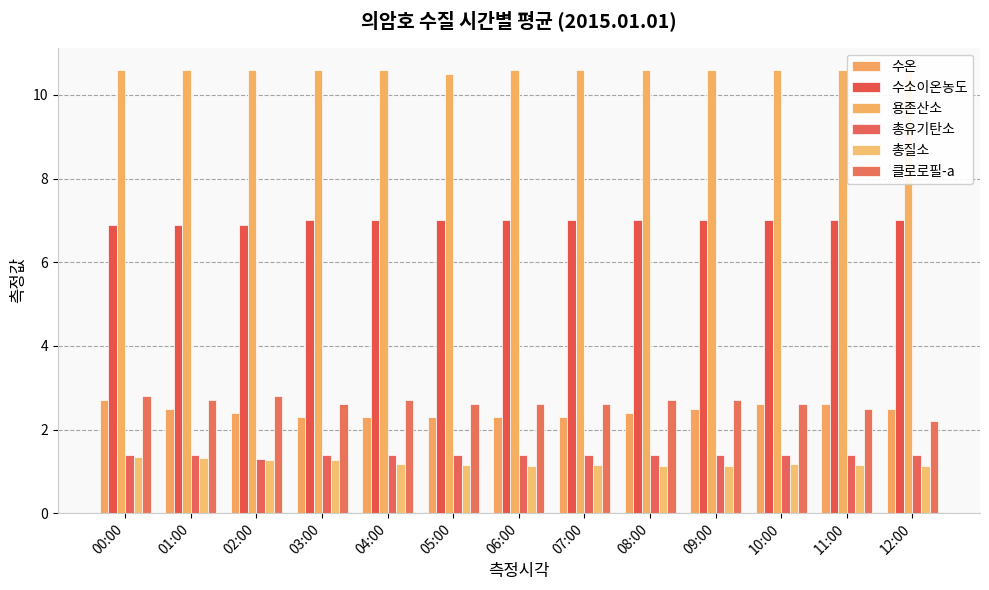

Reading left to right, transcribe all the data shown in this chart.

수온: 00:00=2.7	01:00=2.5	02:00=2.4	03:00=2.3	04:00=2.3	05:00=2.3	06:00=2.3	07:00=2.3	08:00=2.4	09:00=2.5	10:00=2.6	11:00=2.6	12:00=2.5
수소이온농도: 00:00=6.9	01:00=6.9	02:00=6.9	03:00=7.0	04:00=7.0	05:00=7.0	06:00=7.0	07:00=7.0	08:00=7.0	09:00=7.0	10:00=7.0	11:00=7.0	12:00=7.0
용존산소: 00:00=10.6	01:00=10.6	02:00=10.6	03:00=10.6	04:00=10.6	05:00=10.5	06:00=10.6	07:00=10.6	08:00=10.6	09:00=10.6	10:00=10.6	11:00=10.6	12:00=10.6
총유기탄소: 00:00=1.4	01:00=1.4	02:00=1.3	03:00=1.4	04:00=1.4	05:00=1.4	06:00=1.4	07:00=1.4	08:00=1.4	09:00=1.4	10:00=1.4	11:00=1.4	12:00=1.4
총질소: 00:00=1.3	01:00=1.3	02:00=1.3	03:00=1.3	04:00=1.2	05:00=1.2	06:00=1.1	07:00=1.1	08:00=1.1	09:00=1.1	10:00=1.2	11:00=1.1	12:00=1.1
클로로필-a: 00:00=2.8	01:00=2.7	02:00=2.8	03:00=2.6	04:00=2.7	05:00=2.6	06:00=2.6	07:00=2.6	08:00=2.7	09:00=2.7	10:00=2.6	11:00=2.5	12:00=2.2